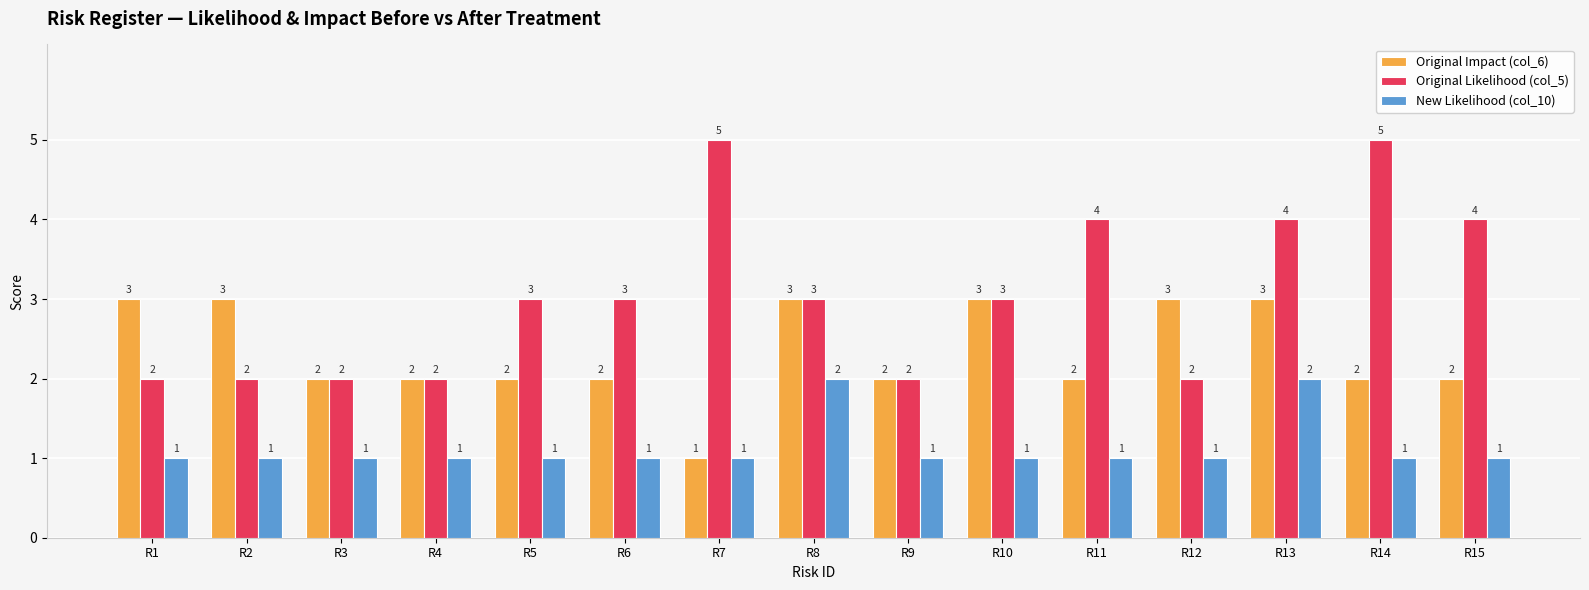

How many bars are there in total?

45